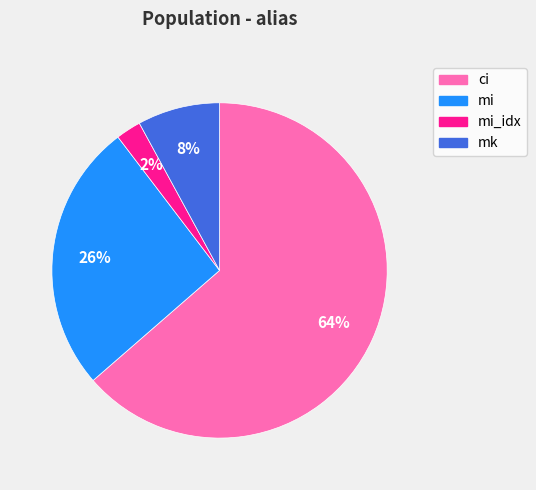

Rank the categories by value from lowest to highest.

mi_idx, mk, mi, ci